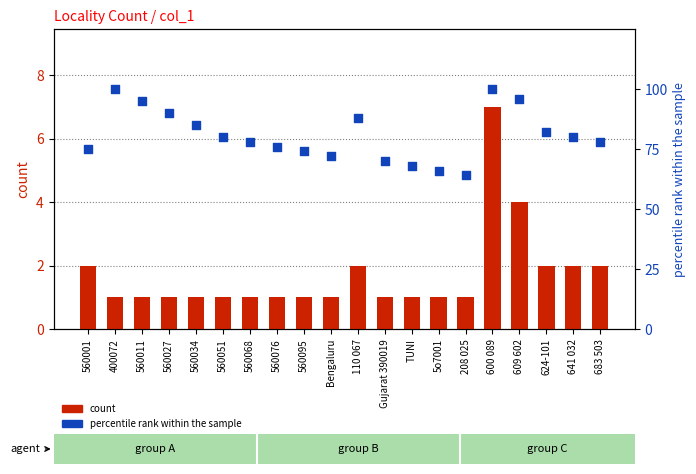

Which series has the largest Y range (max minus min)?

percentile rank within the sample